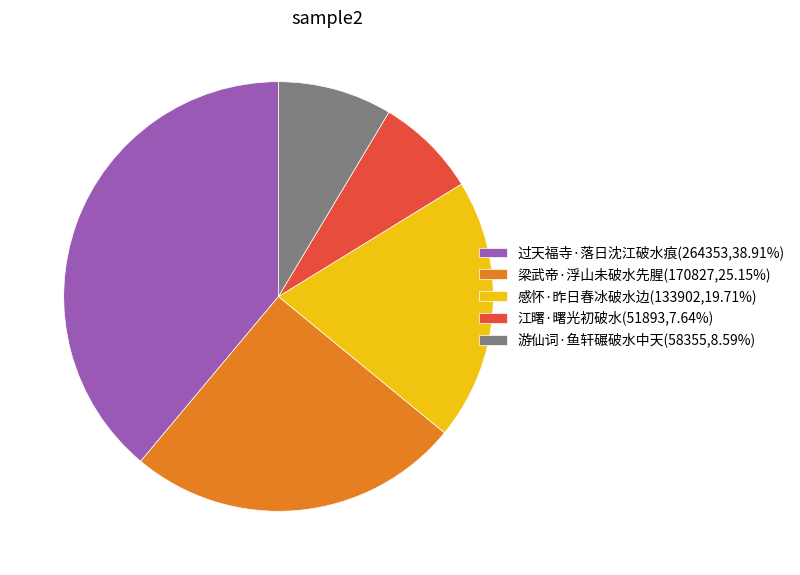

How many segments does this pie chart have?

5